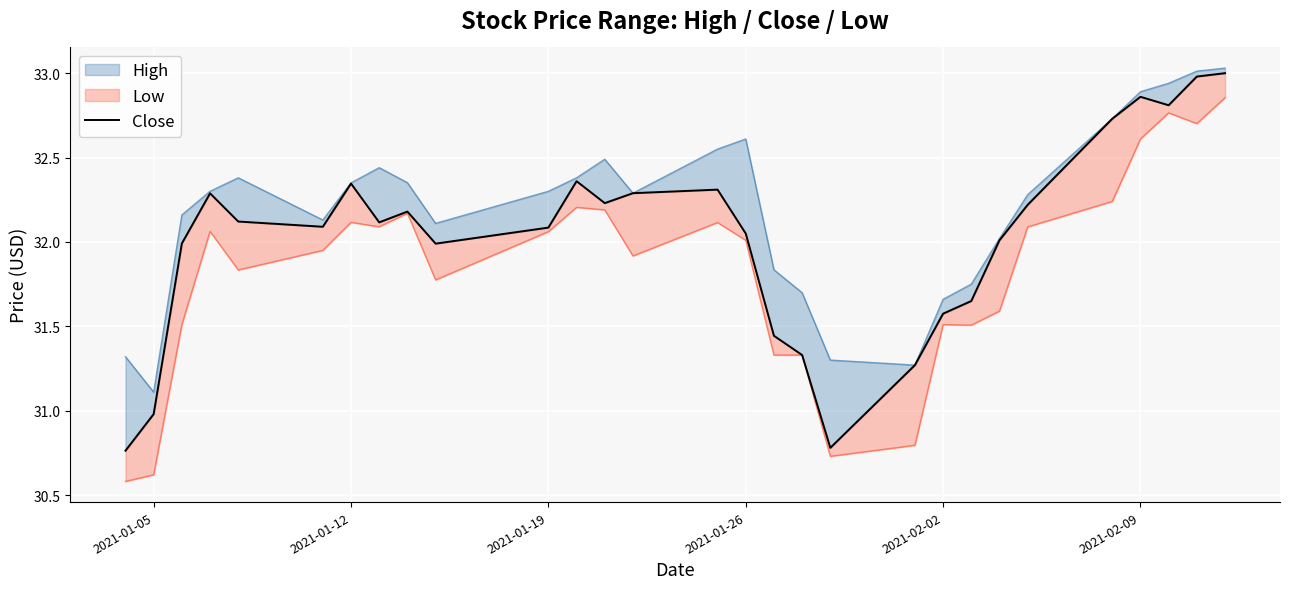

How many lines are shown in the chart?

1